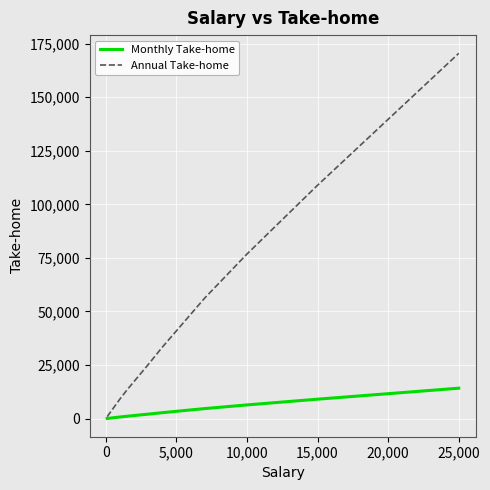

How many values in the Monthly Take-home series are below 2777?

6